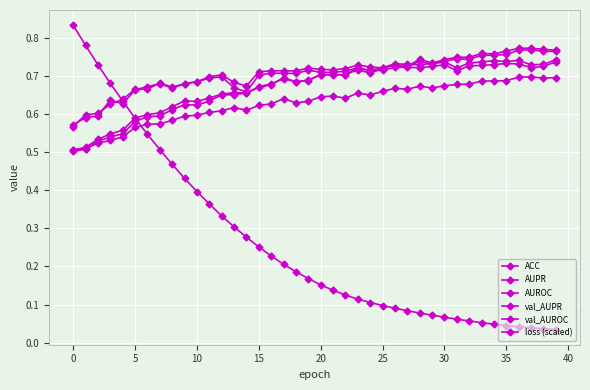

What is the label of the 1st point from the right?

39